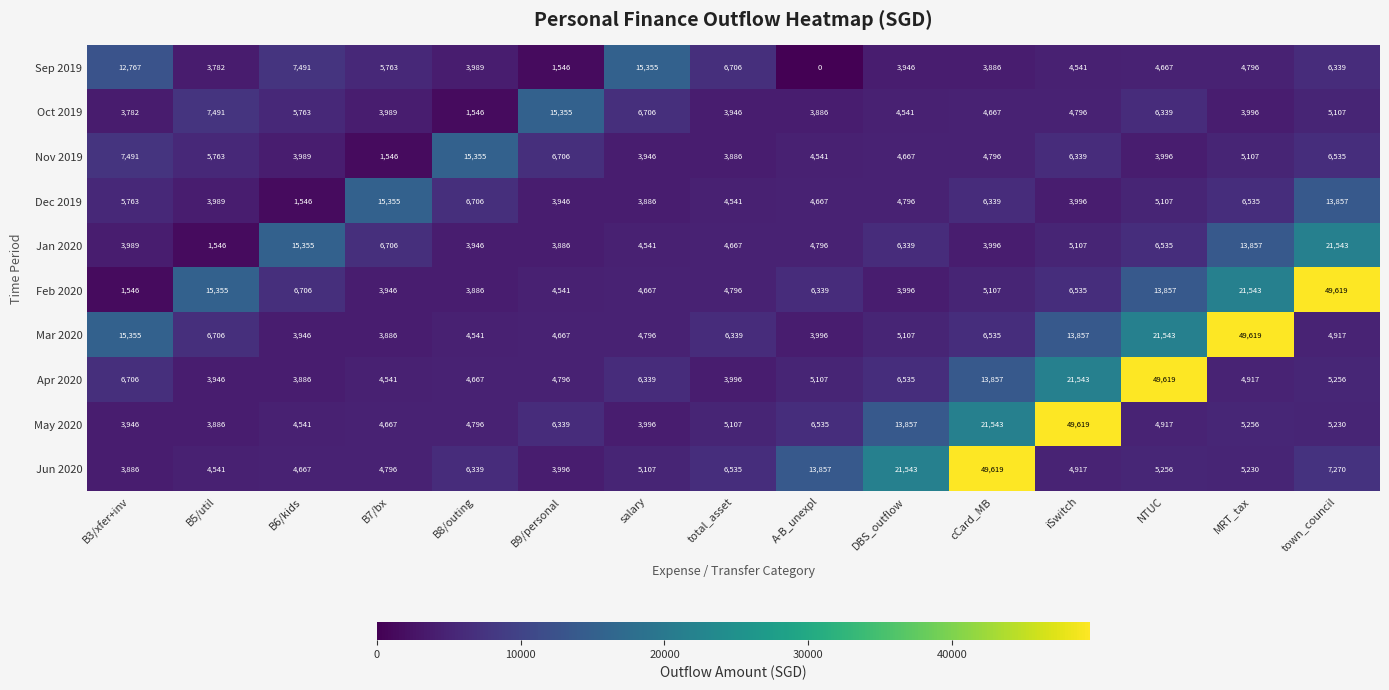

Which category has the lowest value across all series?

A-B_unexpl